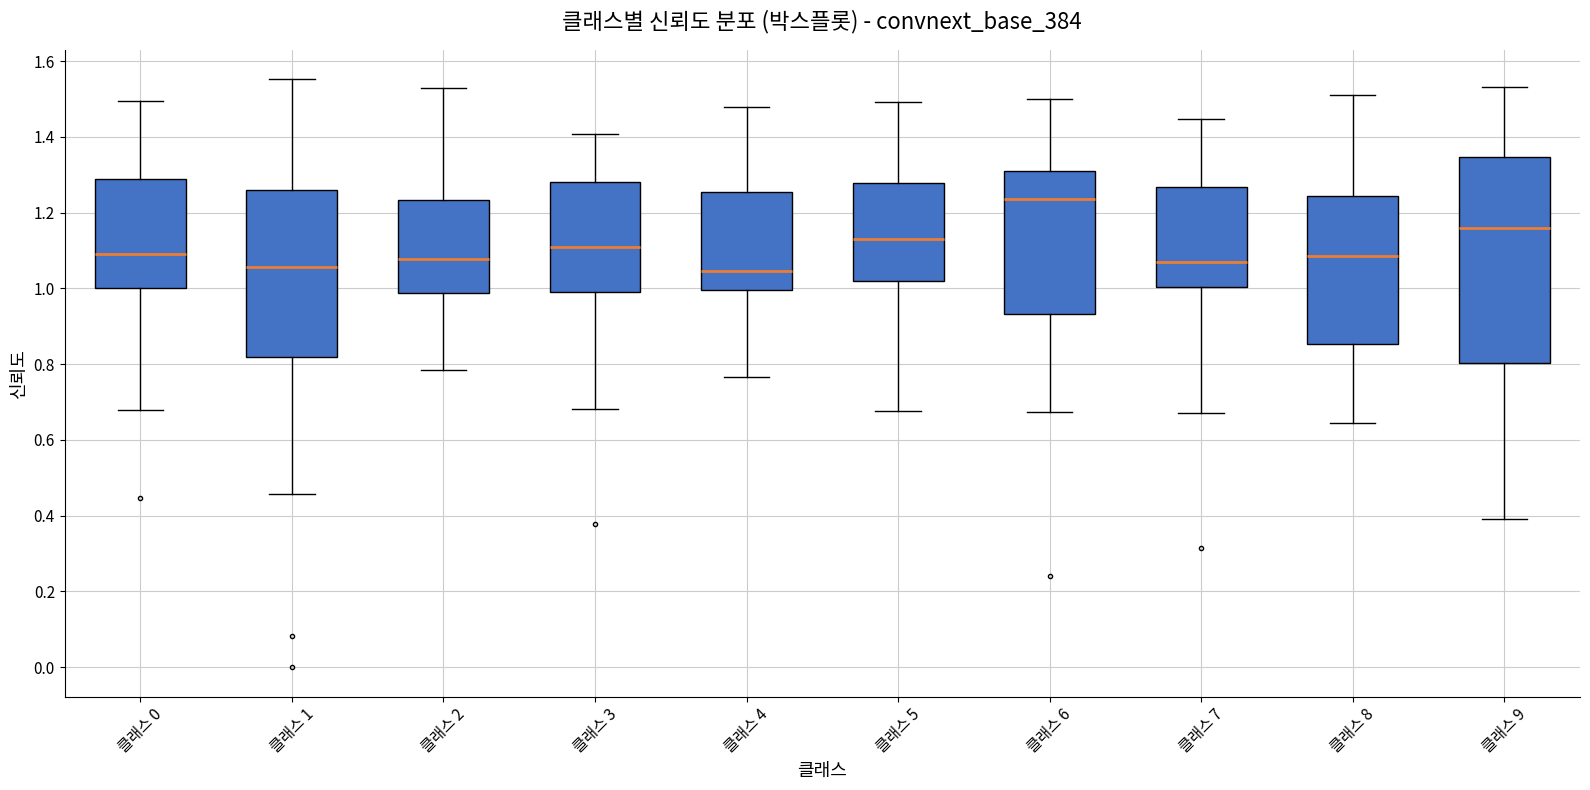

Where is the lower edge of the box for 클래스 6 on the y-axis? The values are not printed on the chart, so give them approximately, as read against the axis.

0.94